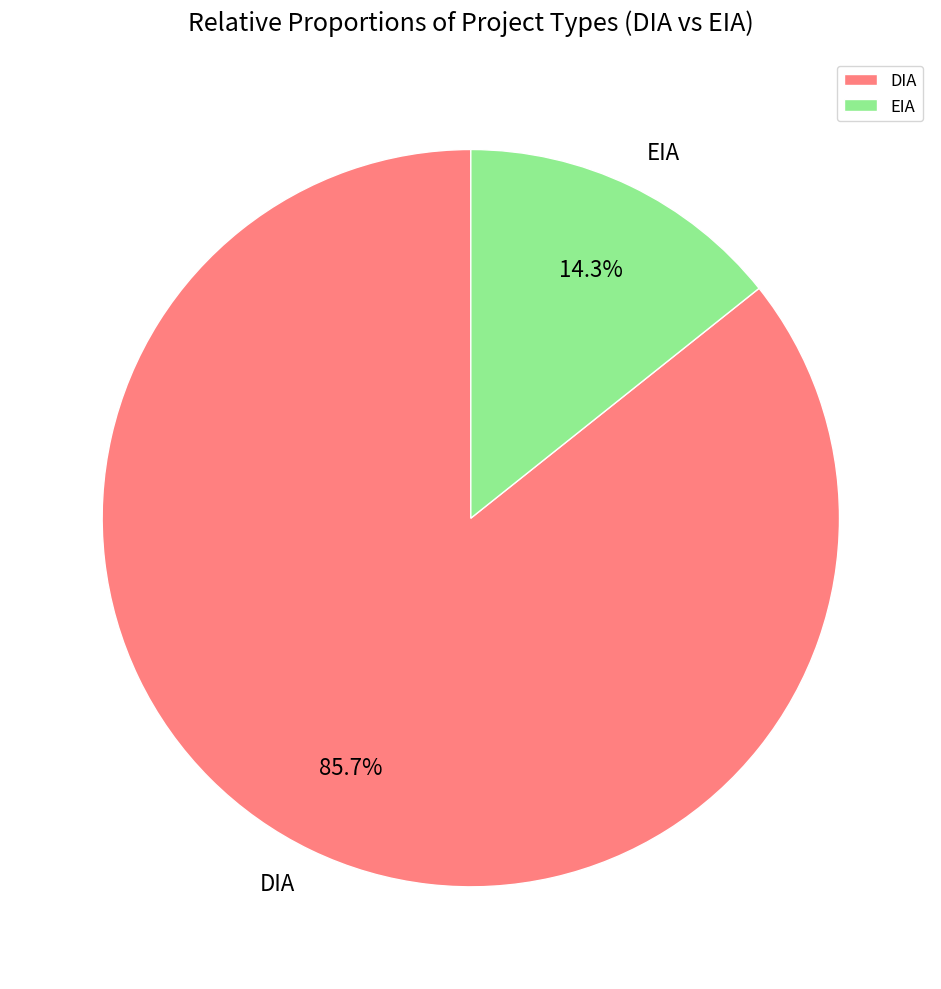

How many slices are in this pie chart?

2